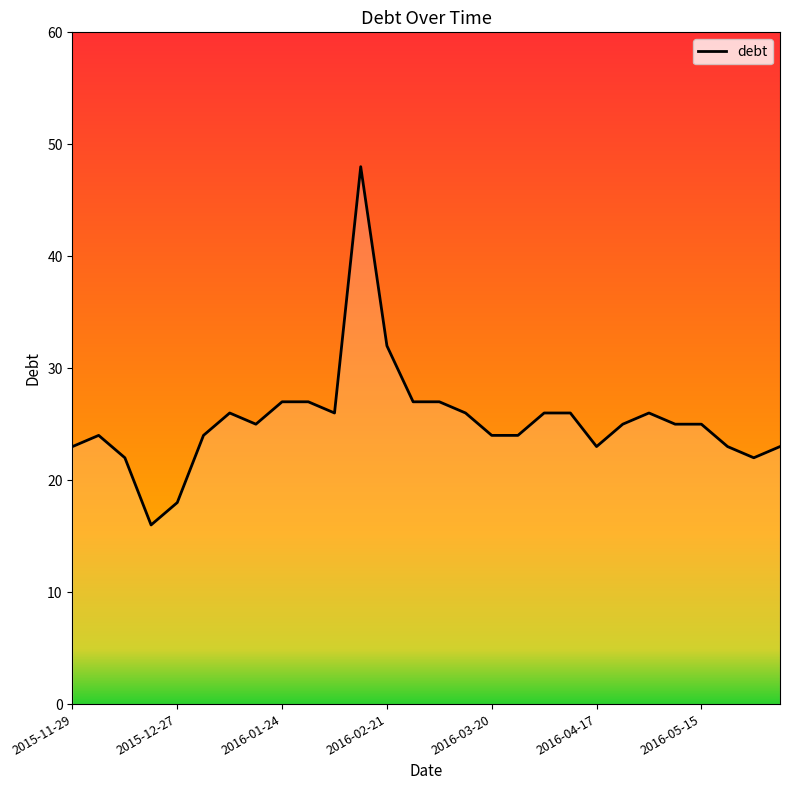

How many lines are shown in the chart?

1